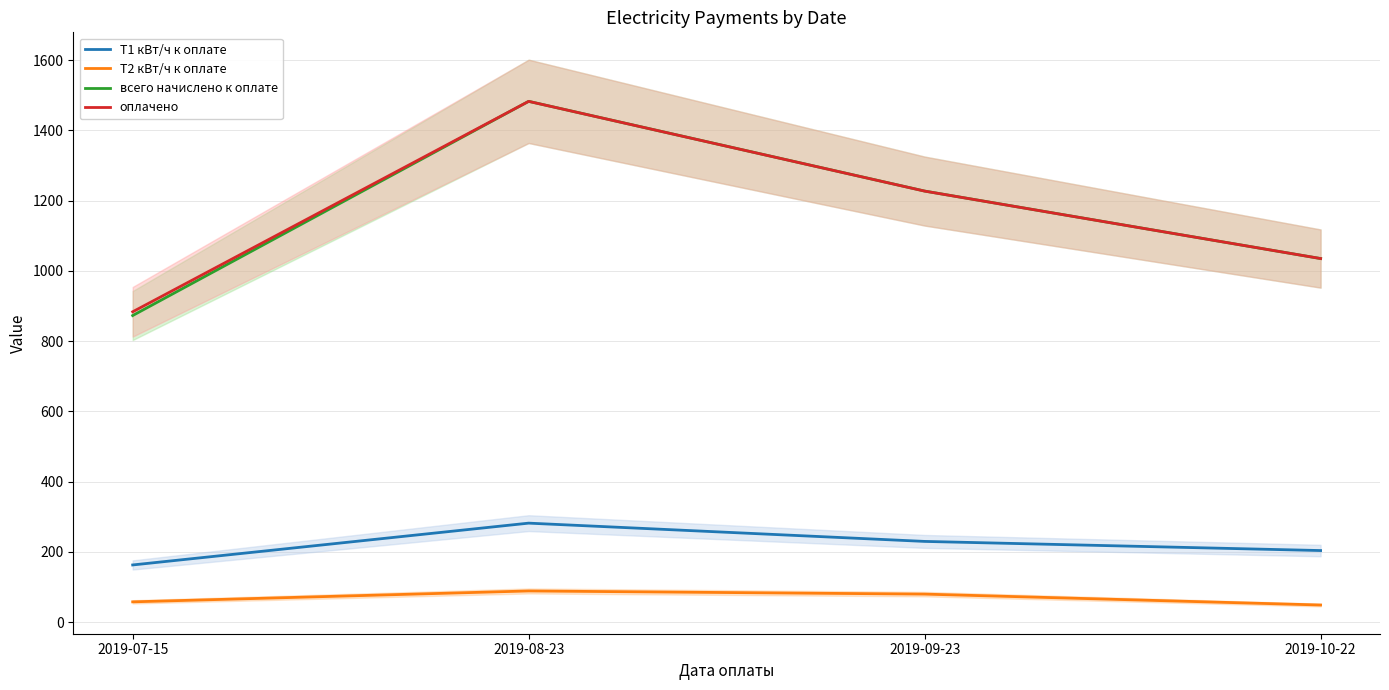

What is the minimum value shown in the chart?

49.0